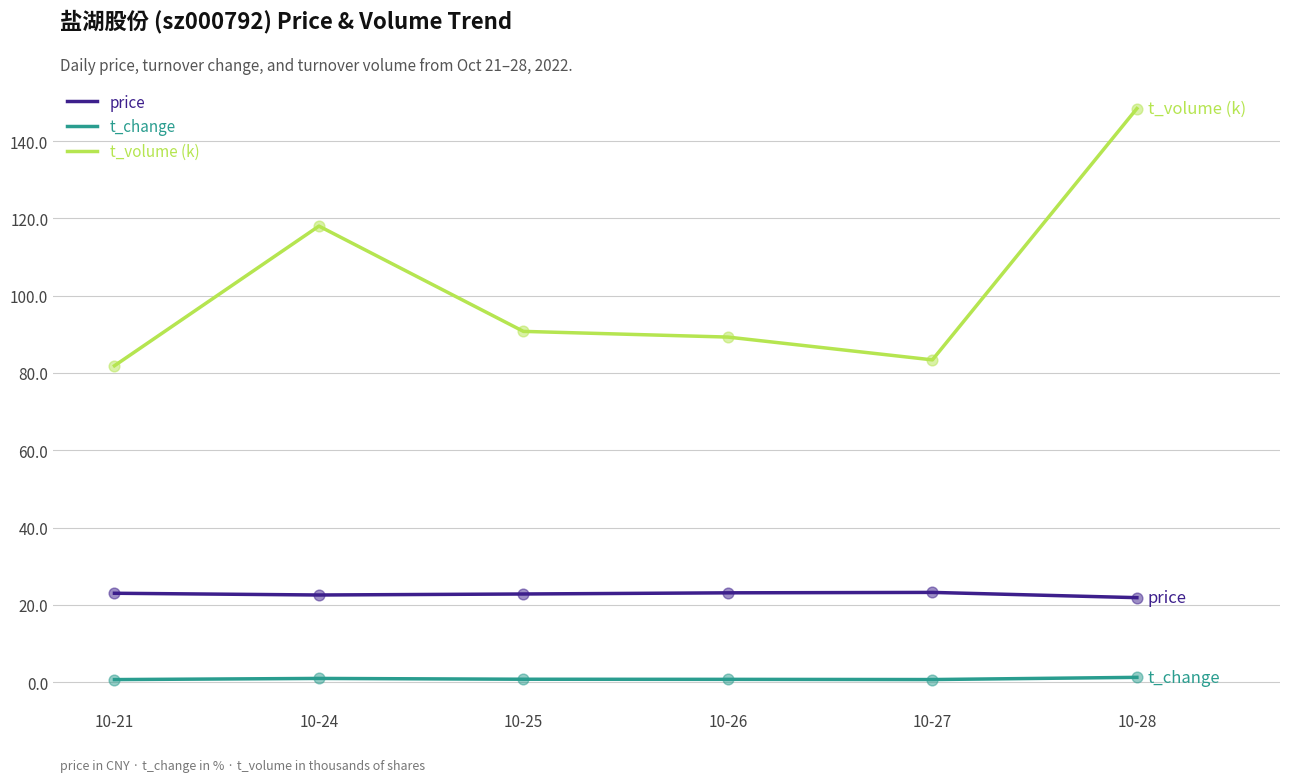

At which category is the sum across all series the highest?

10-28